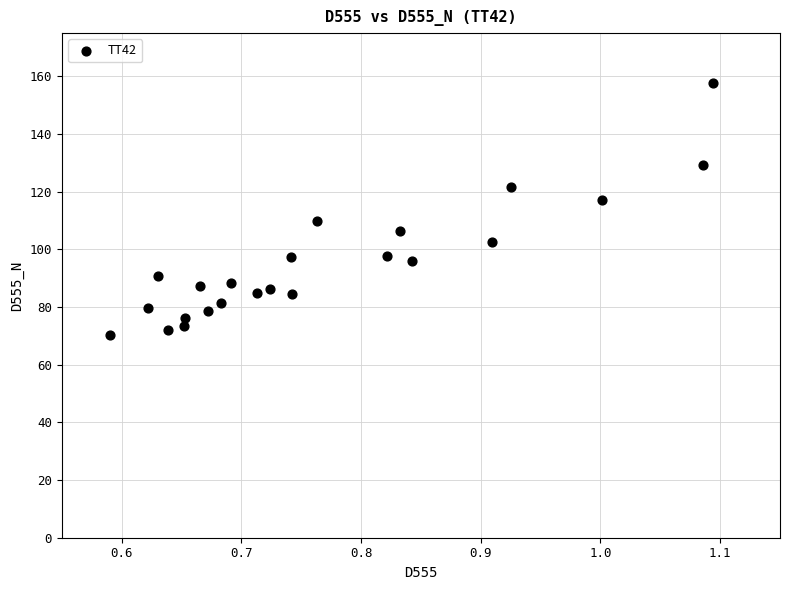

What is the range of X values (max minus min)?

0.5